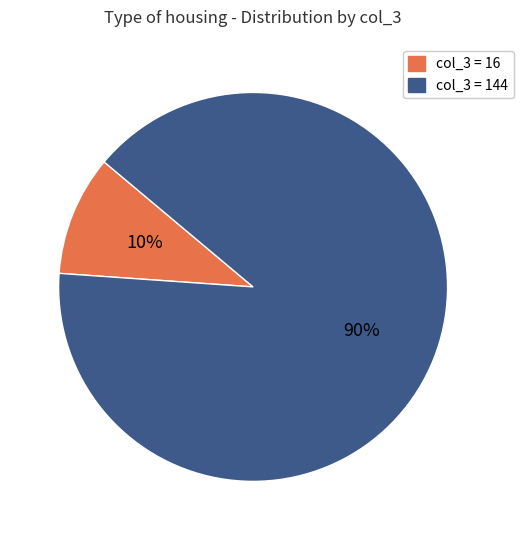

Is there a majority slice in this chart?

Yes